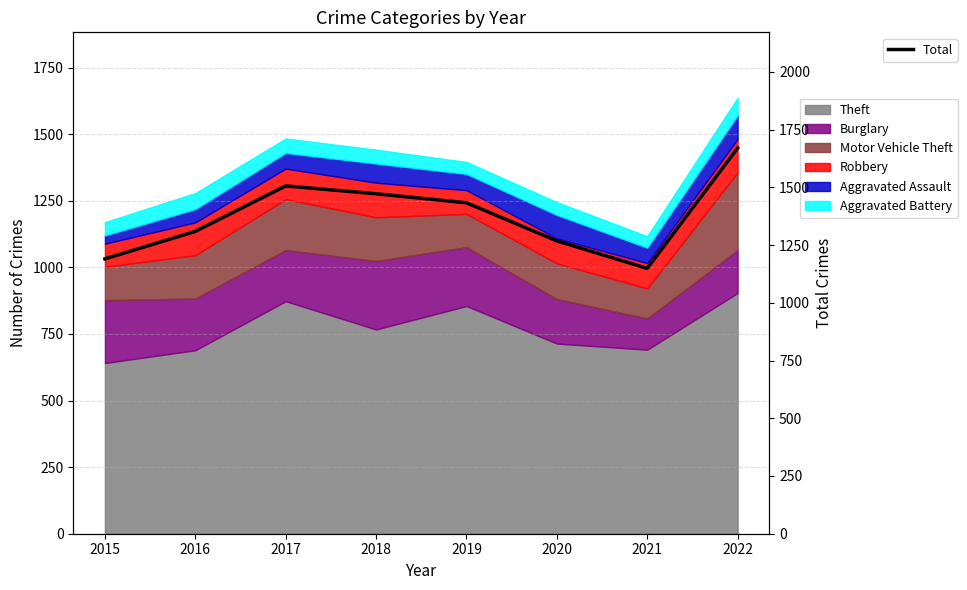

Reading right to left, transcribe all the data shown in this chart.

1670	1149	1268	1433	1472	1506	1309	1190